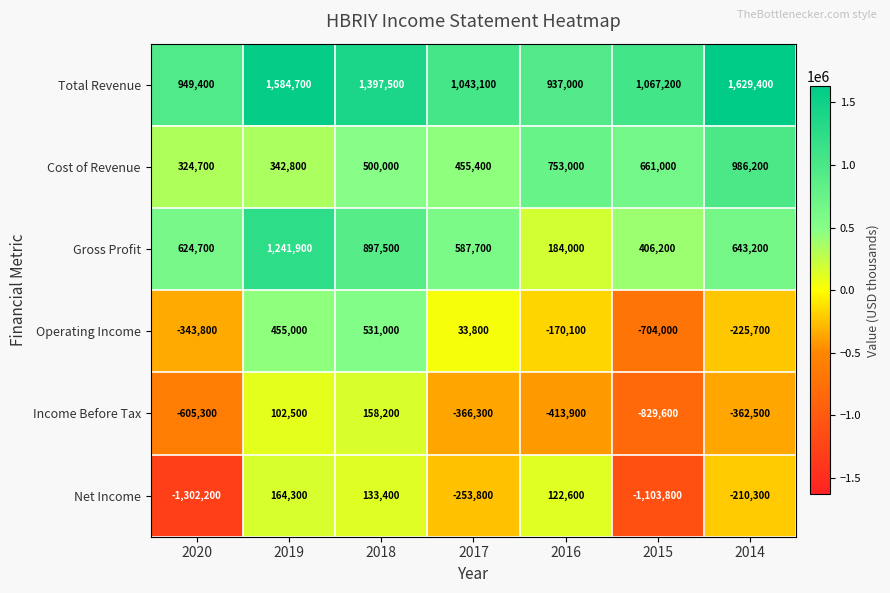

How many data points does each series have?

7